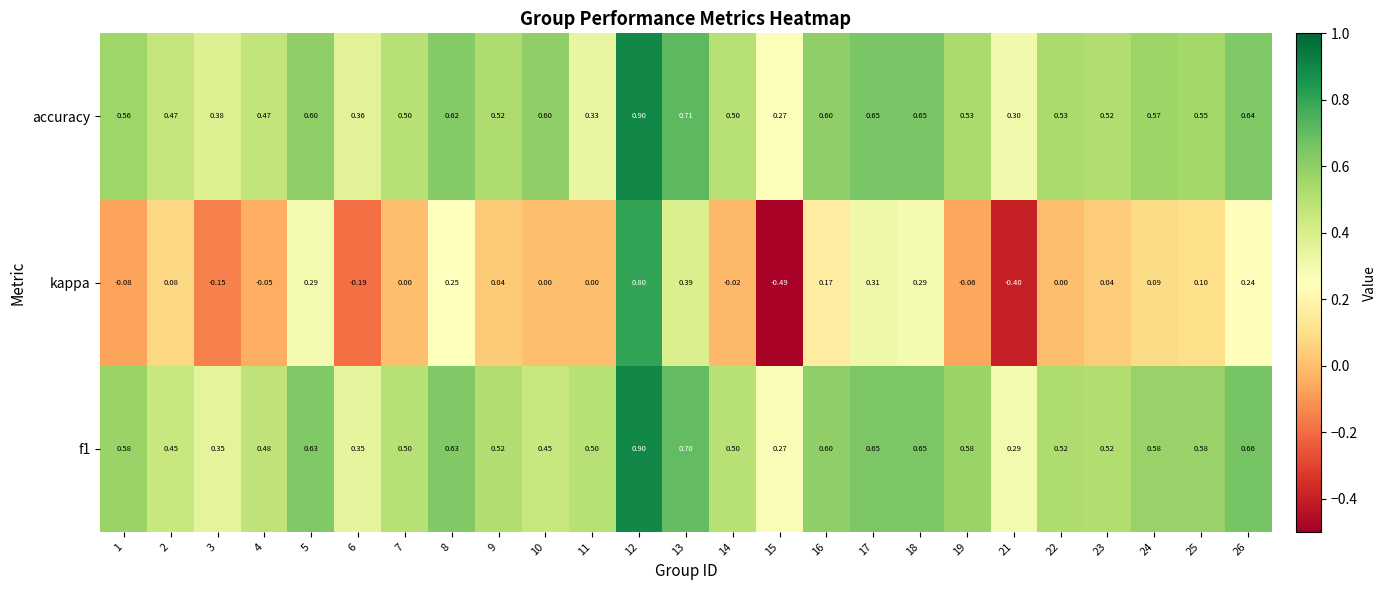

Which series has the widest spread of values?

kappa